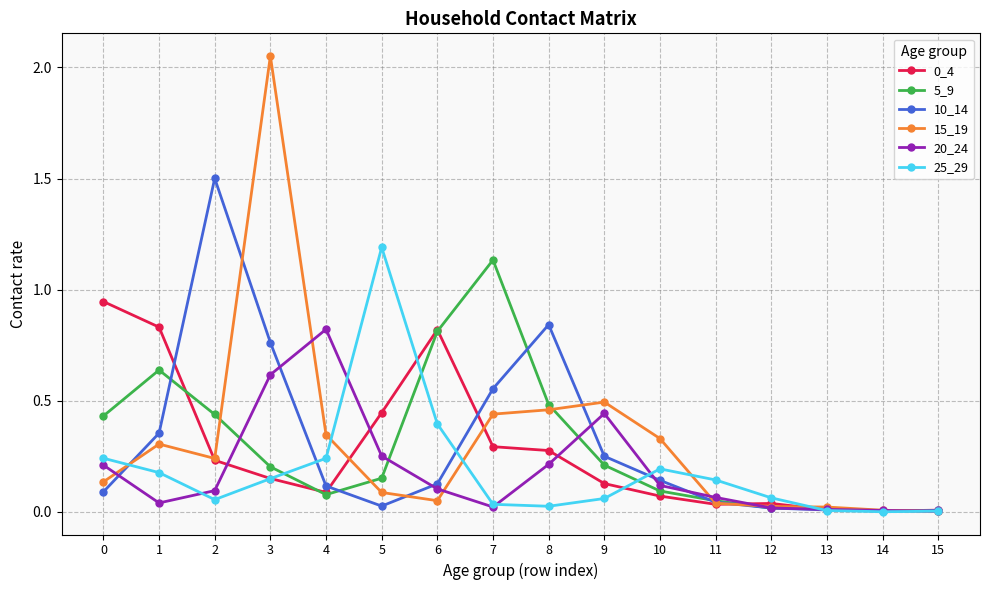

Which series has the widest spread of values?

15_19